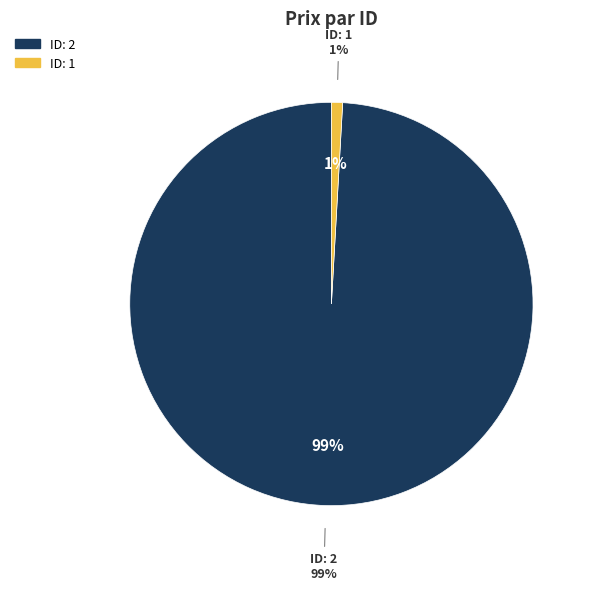

True or false: 1 accounts for 1% of the total.

True